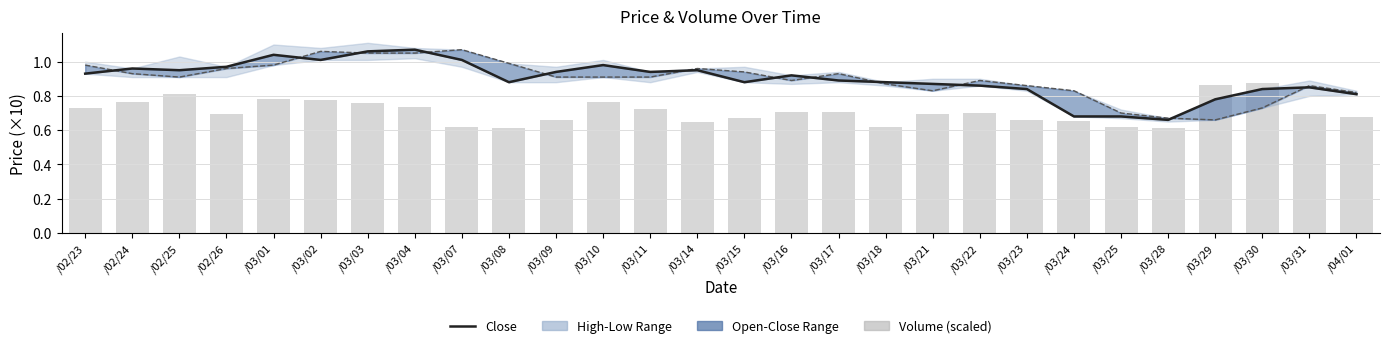

Reading left to right, list all the values displayed in this chart.

Close: 0.9	1.0	0.9	1.0	1.0	1.0	1.1	1.1	1.0	0.9	0.9	1.0	0.9	0.9	0.9	0.9	0.9	0.9	0.9	0.9	0.8	0.7	0.7	0.7	0.8	0.8	0.8	0.8
Open: 1.0	0.9	0.9	1.0	1.0	1.1	1.1	1.1	1.1	1.0	0.9	0.9	0.9	1.0	0.9	0.9	0.9	0.9	0.8	0.9	0.9	0.8	0.7	0.7	0.7	0.7	0.9	0.8
Volume (scaled): 0.7	0.8	0.8	0.7	0.8	0.8	0.8	0.7	0.6	0.6	0.7	0.8	0.7	0.6	0.7	0.7	0.7	0.6	0.7	0.7	0.7	0.7	0.6	0.6	0.9	0.9	0.7	0.7